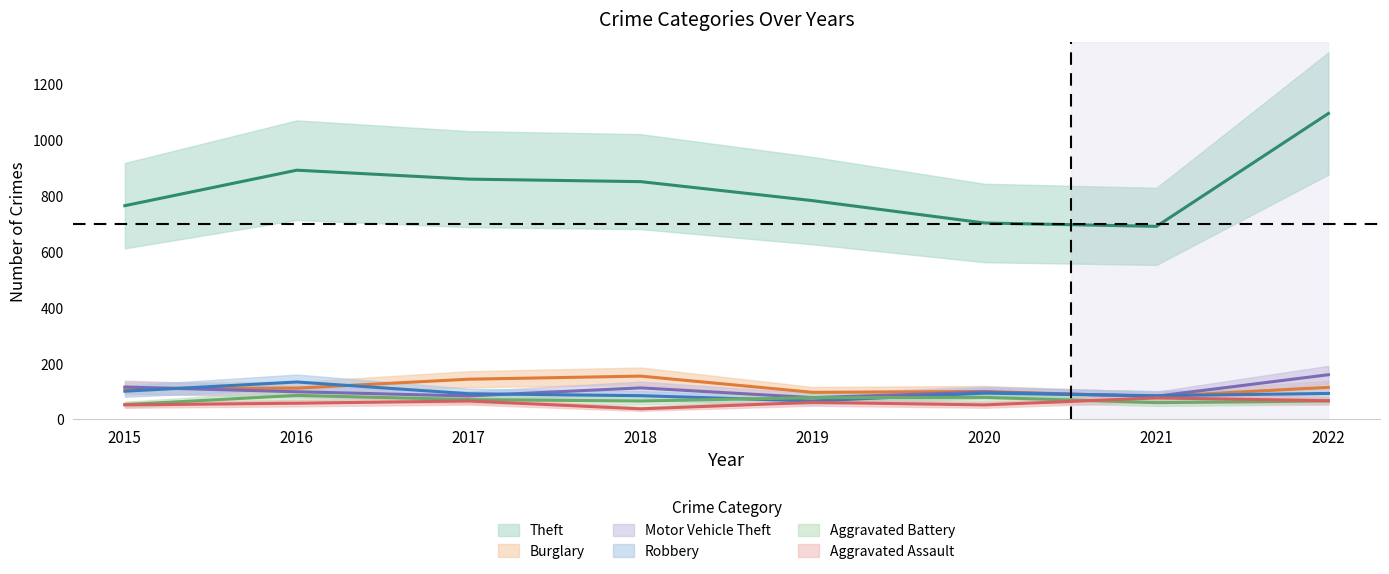

Which category has the lowest value in the Aggravated Battery series?

2015